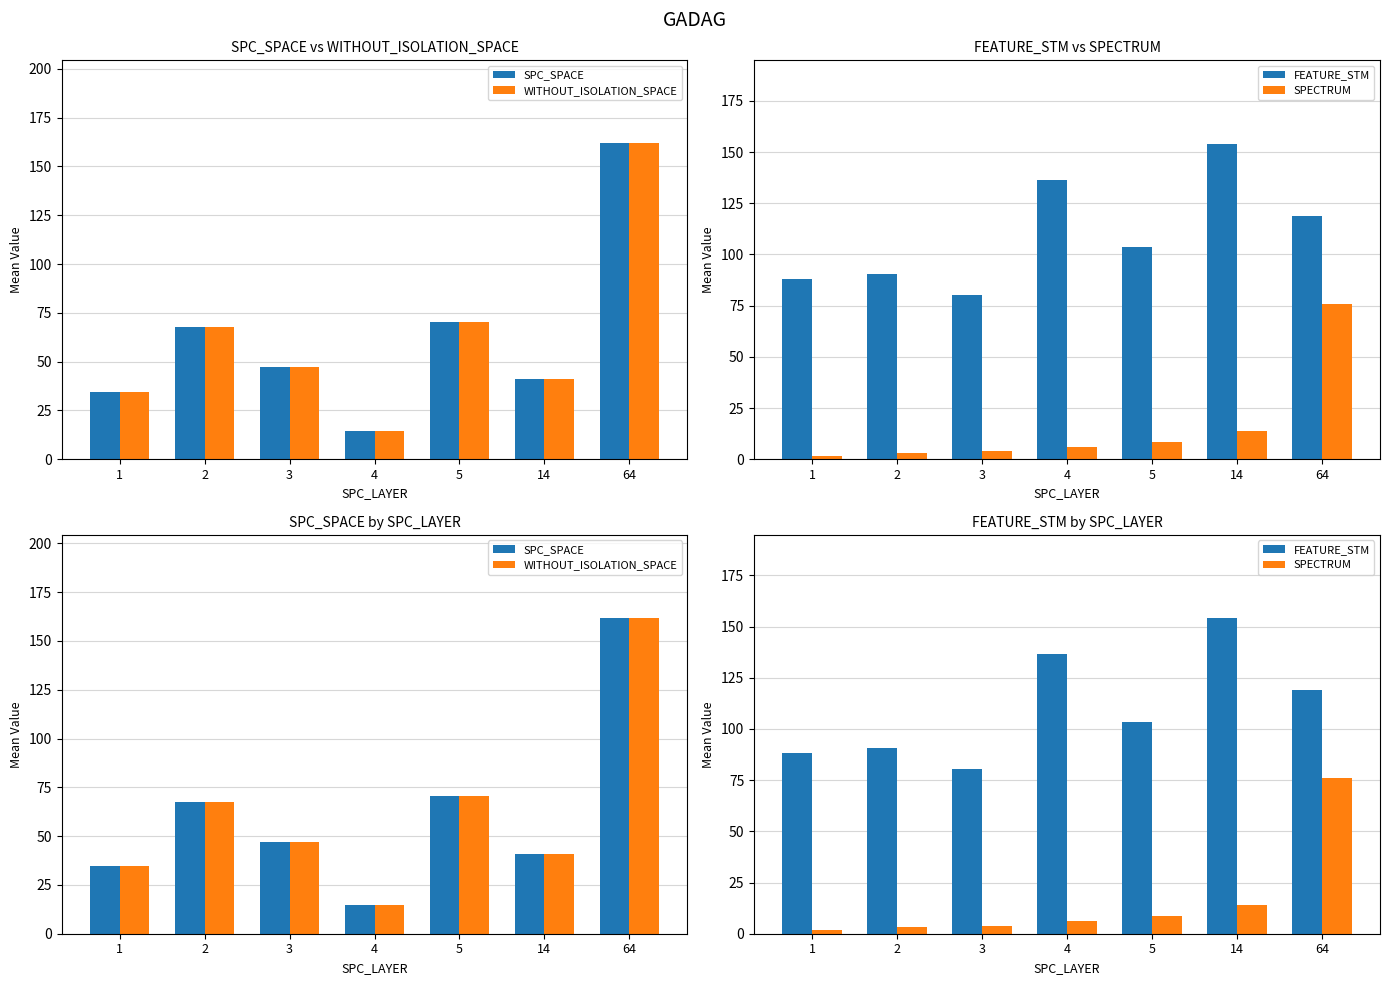

Which series has the largest total across all categories?

FEATURE_STM